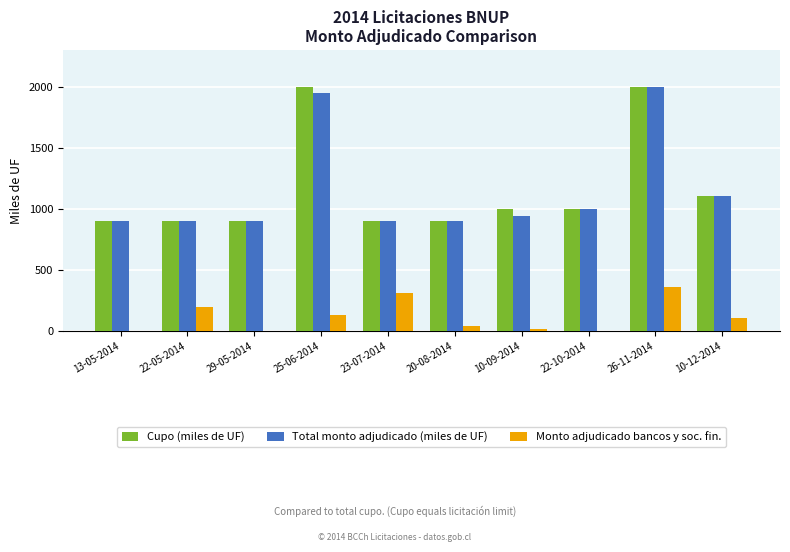

At which category is the sum across all series the highest?

26-11-2014